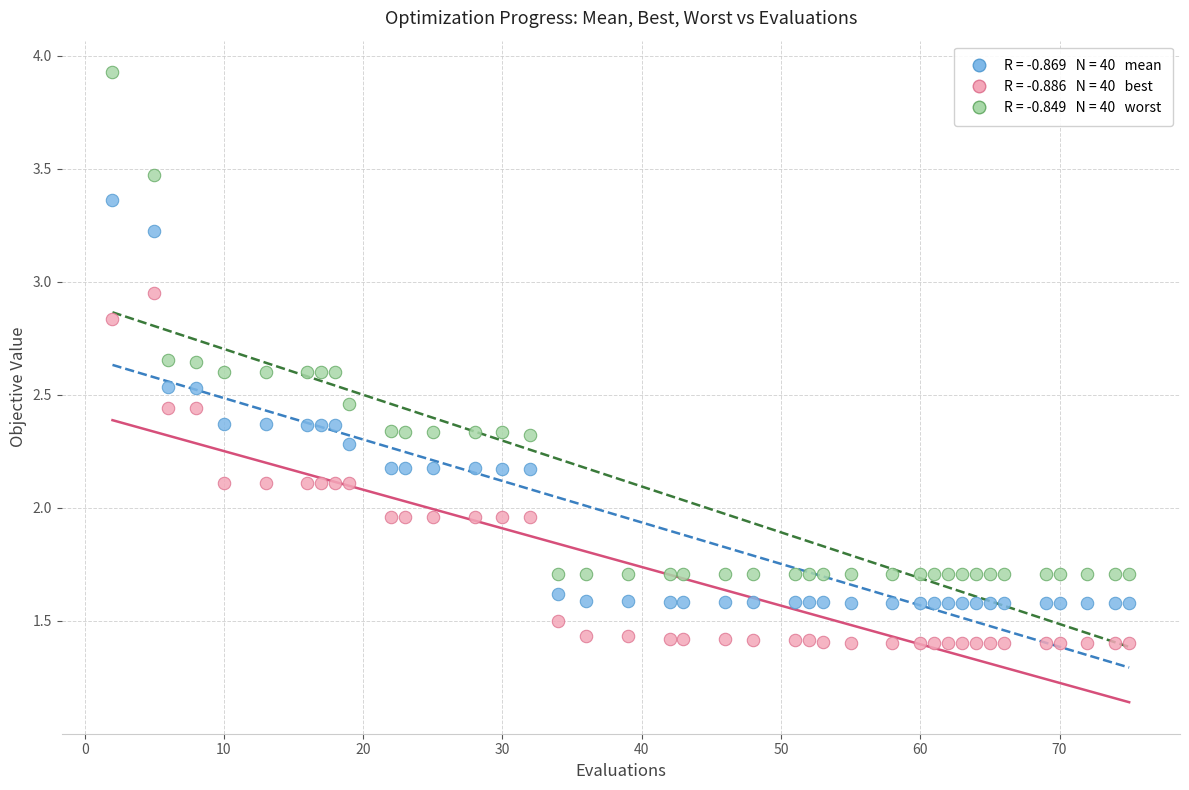

Across all data points, what is the range of X values (max minus min)?

73.0